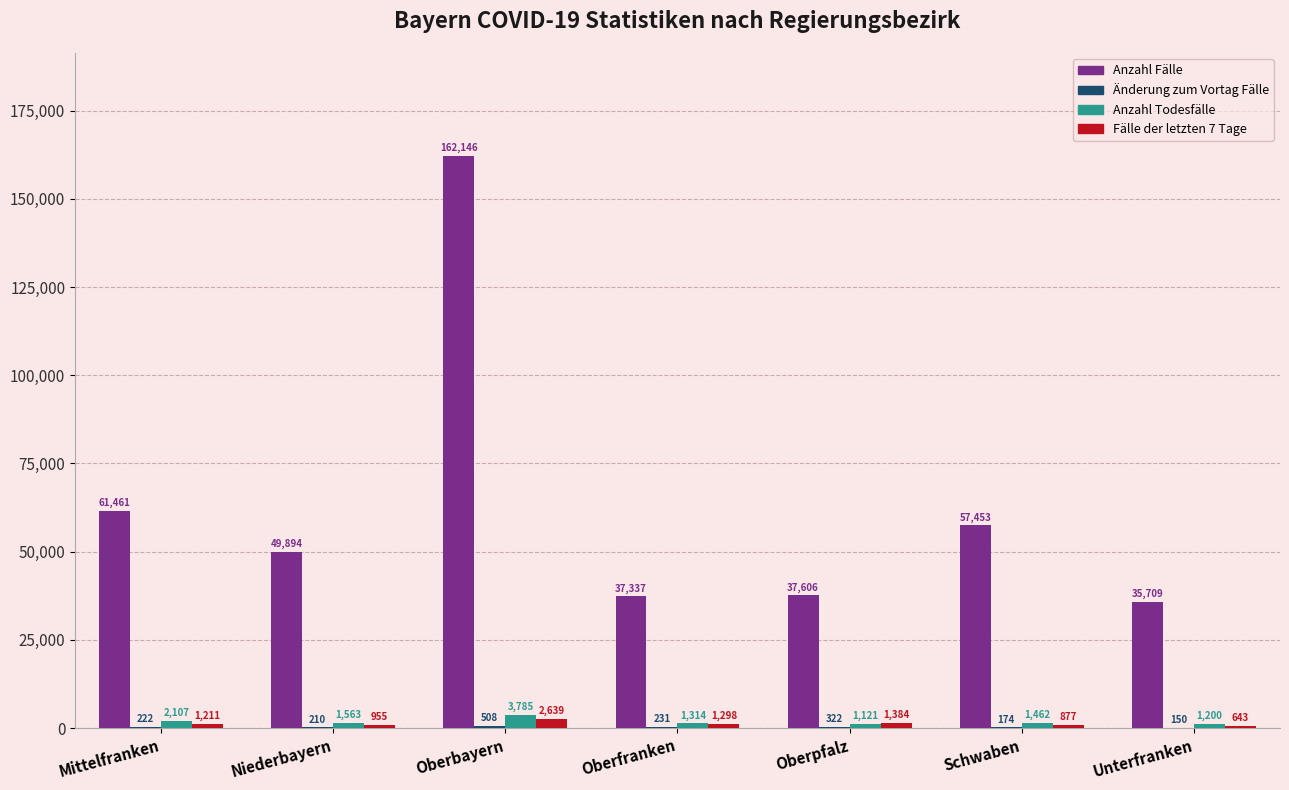

Which series has the widest spread of values?

Anzahl Fälle